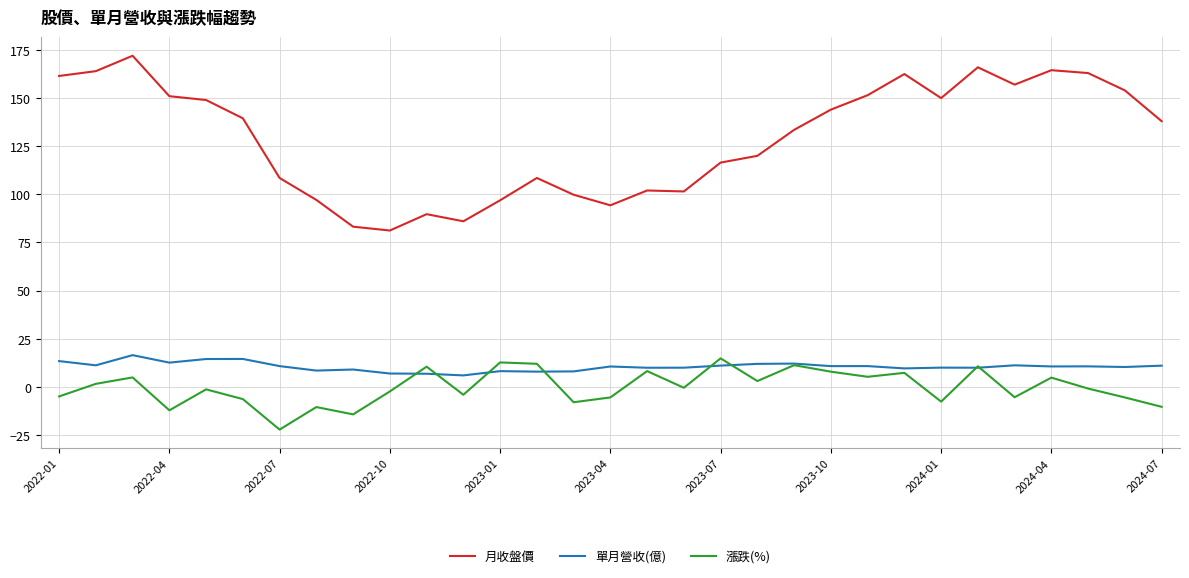

What is the minimum value shown in the chart?

-22.2